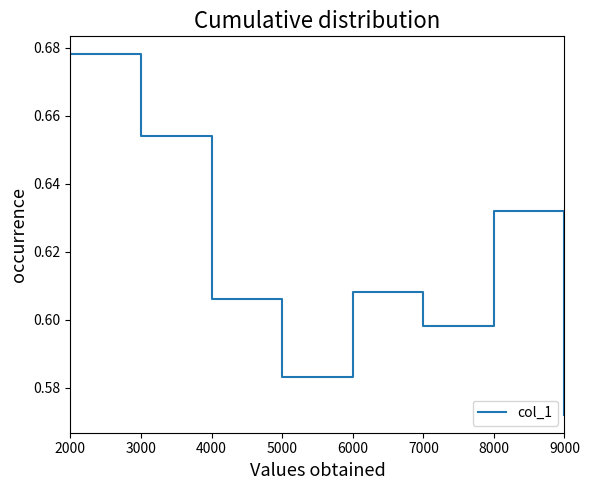

Which has a higher value, 3000 or 6000?

3000